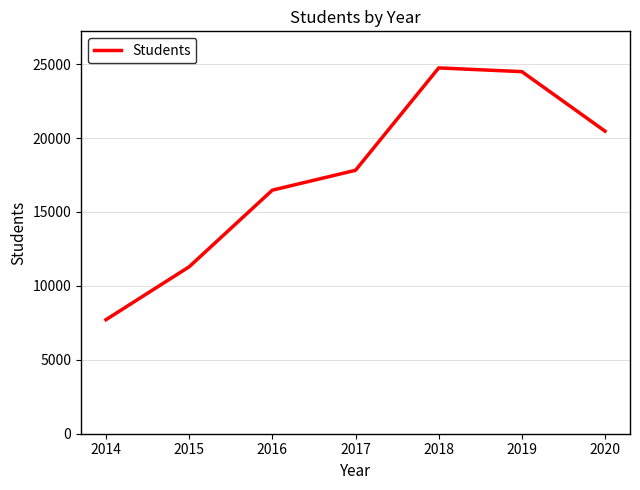

Count the number of data series in this chart.

1